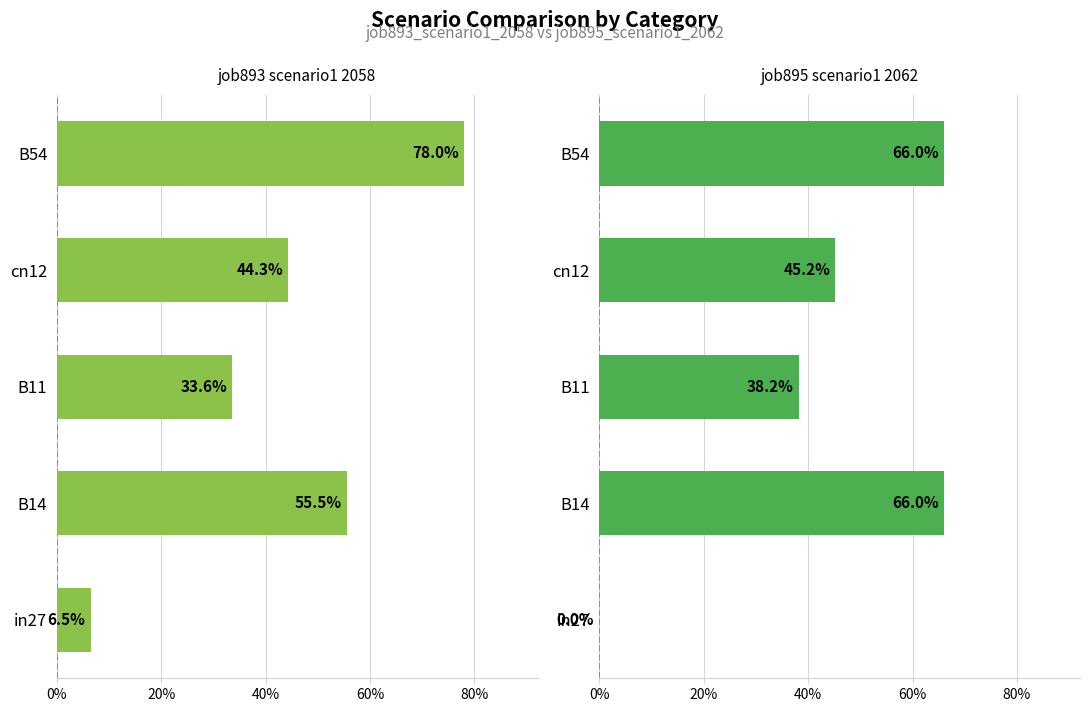

Are the bars horizontal?

Yes